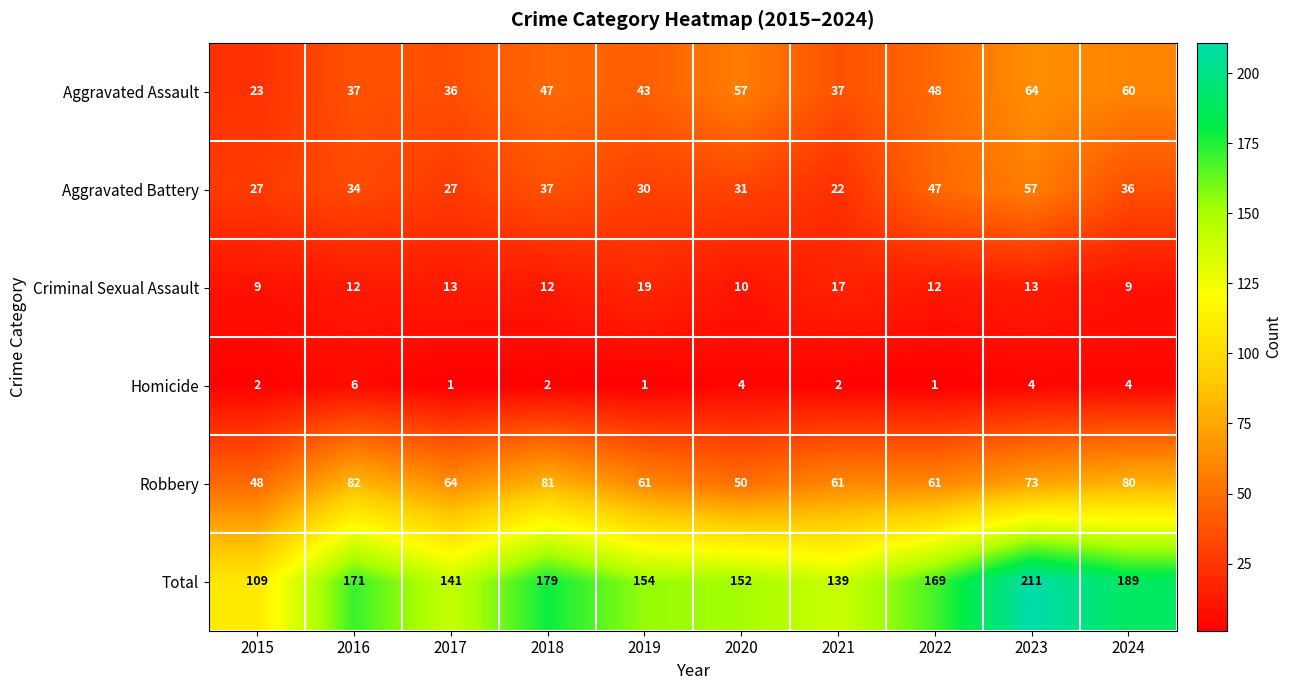

True or false: Homicide has a value of 1 at 2019.

True